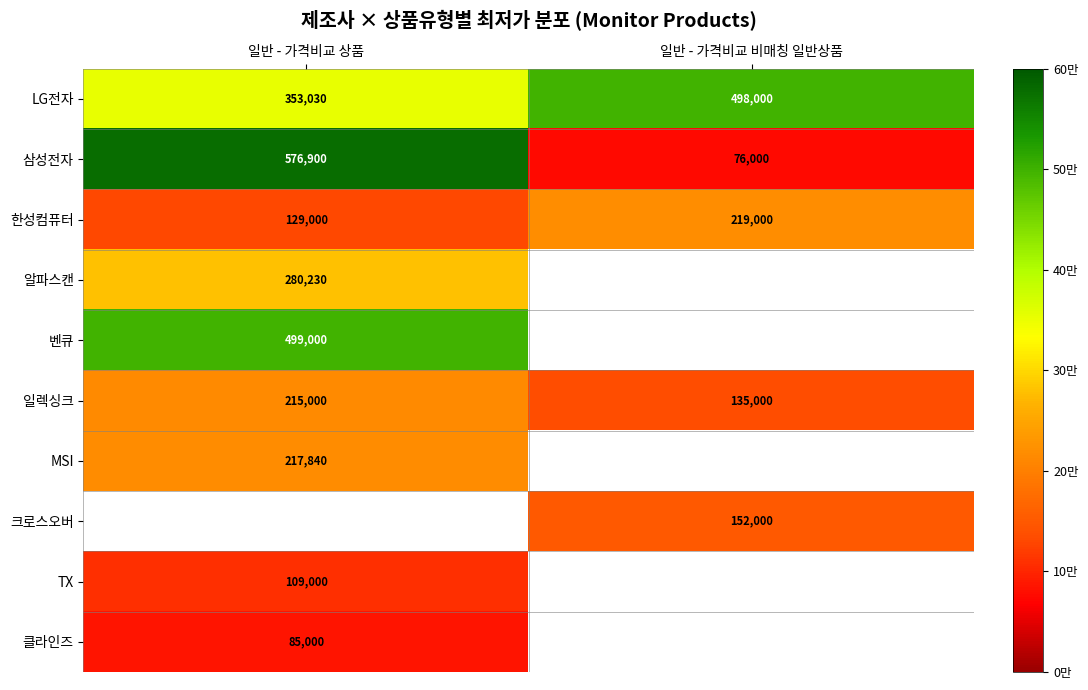

What is the sum of the 일렉싱크 values at 일반 - 가격비교 상품 and 일반 - 가격비교 비매칭 일반상품?

350000.0